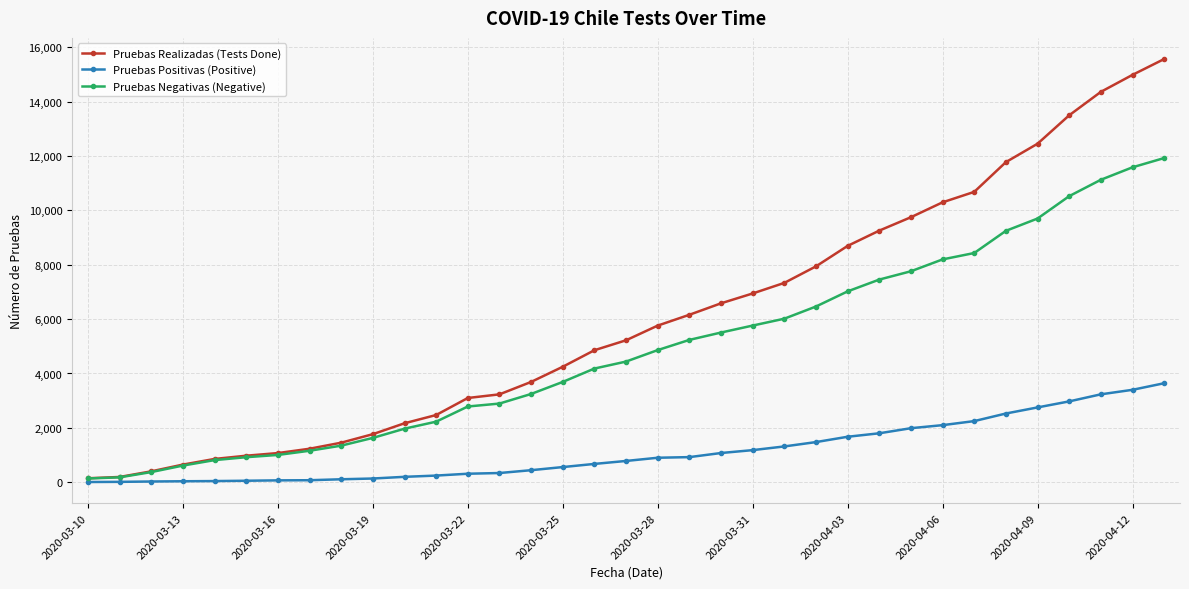

What is the maximum value for Pruebas Realizadas (Tests Done)?

15567